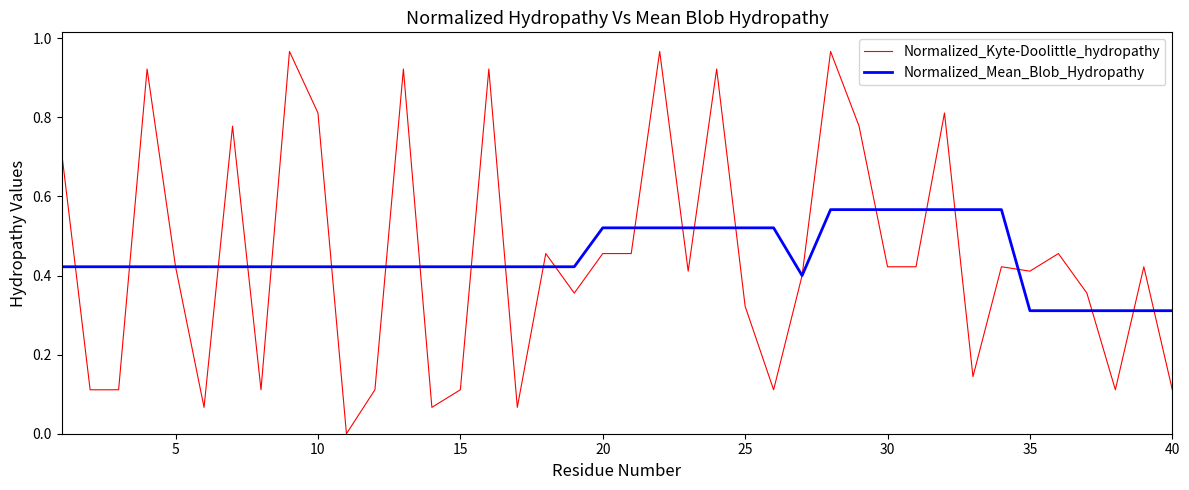

Which series has the largest range (max minus min)?

Normalized_Kyte-Doolittle_hydropathy